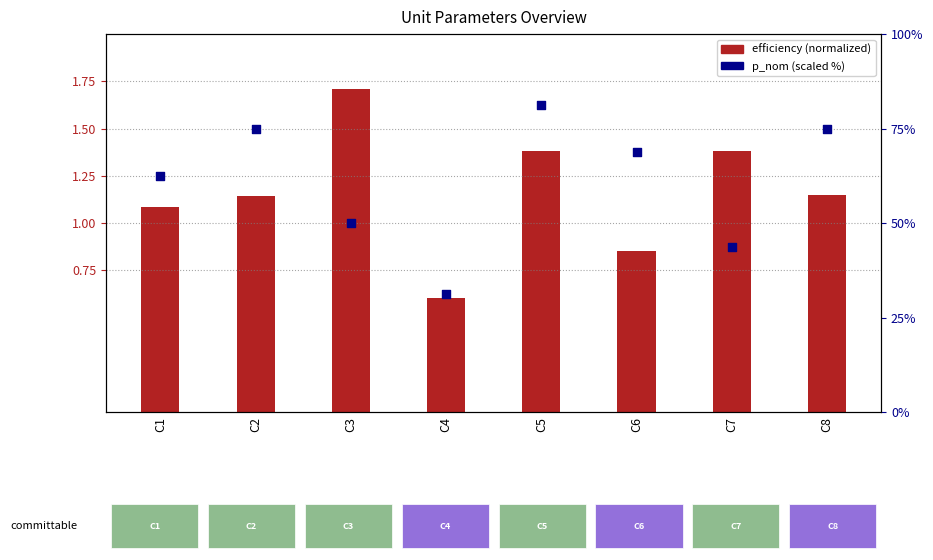

Which series contains the highest Y value?

p_nom (scaled %)